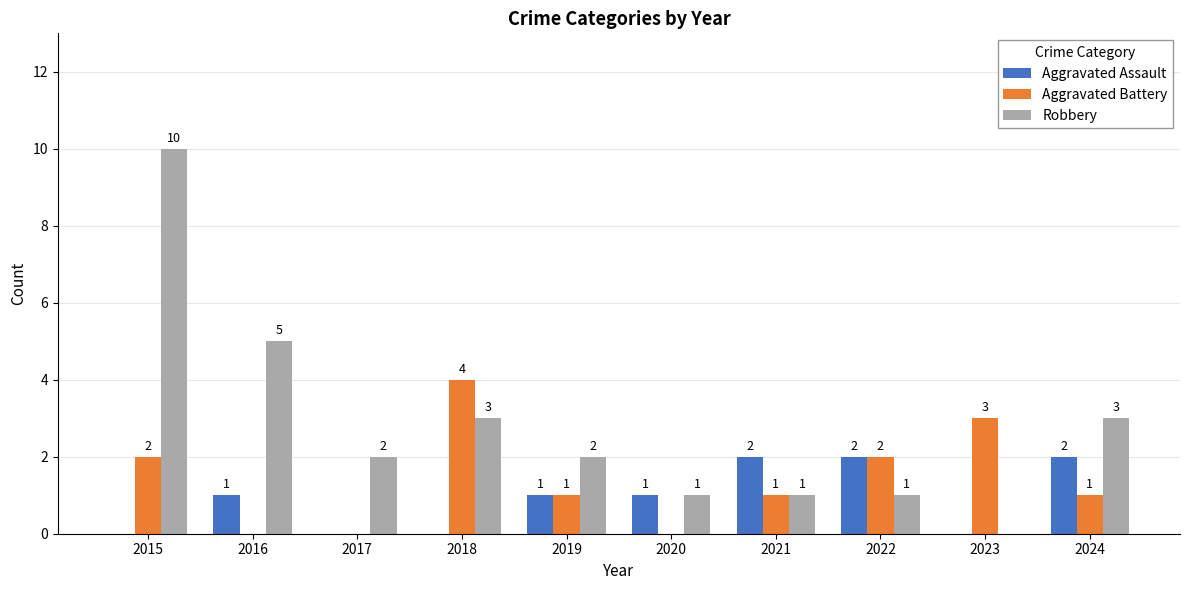

The value of Aggravated Assault at 2015 is 0. True or false?

True